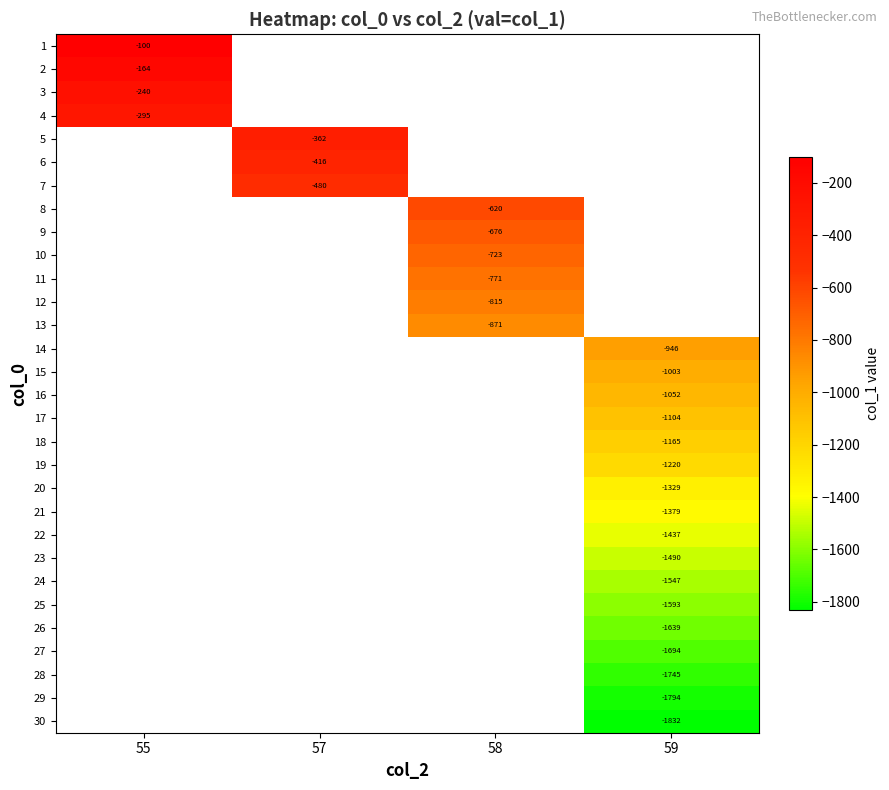

Count the number of categories in the chart.

4